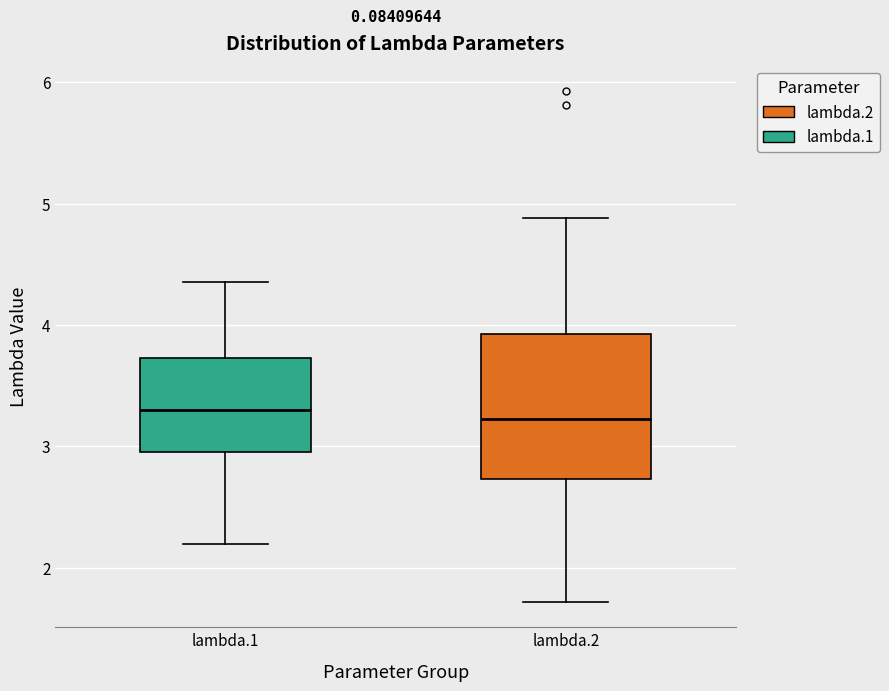

Reading left to right, transcribe this box plot: for each box, give where its median line is, the range the box spans, and where its two whiskers end, as read against the y-axis. The values are not printed on the chart, so give them approximately, as read against the axis.

lambda.1: median 3.3, box 3.0 to 3.7, whiskers 2.2 to 4.4
lambda.2: median 3.2, box 2.7 to 3.9, whiskers 1.7 to 4.9